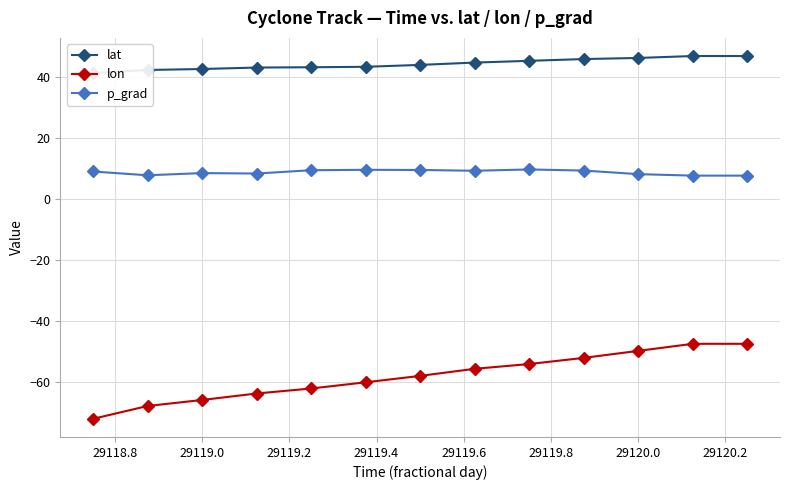

True or false: p_grad and lat cross at least once.

False